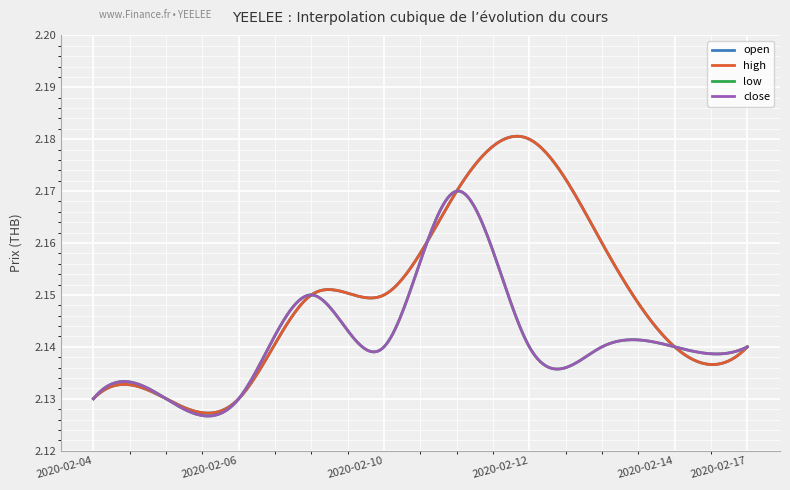

Does the chart display data point markers on the line(s)?

No